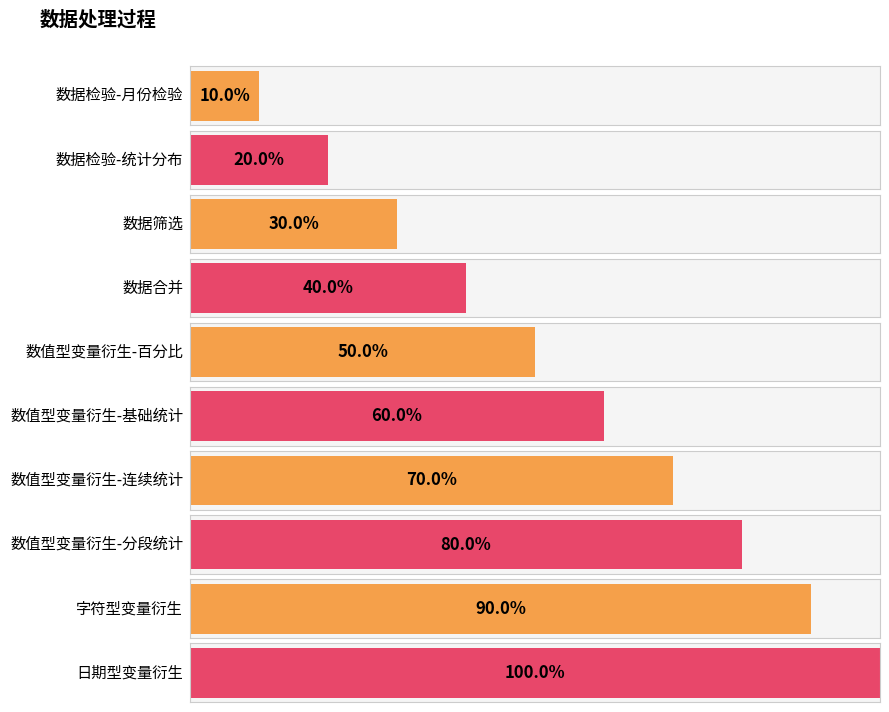

How many bars are there in total?

10